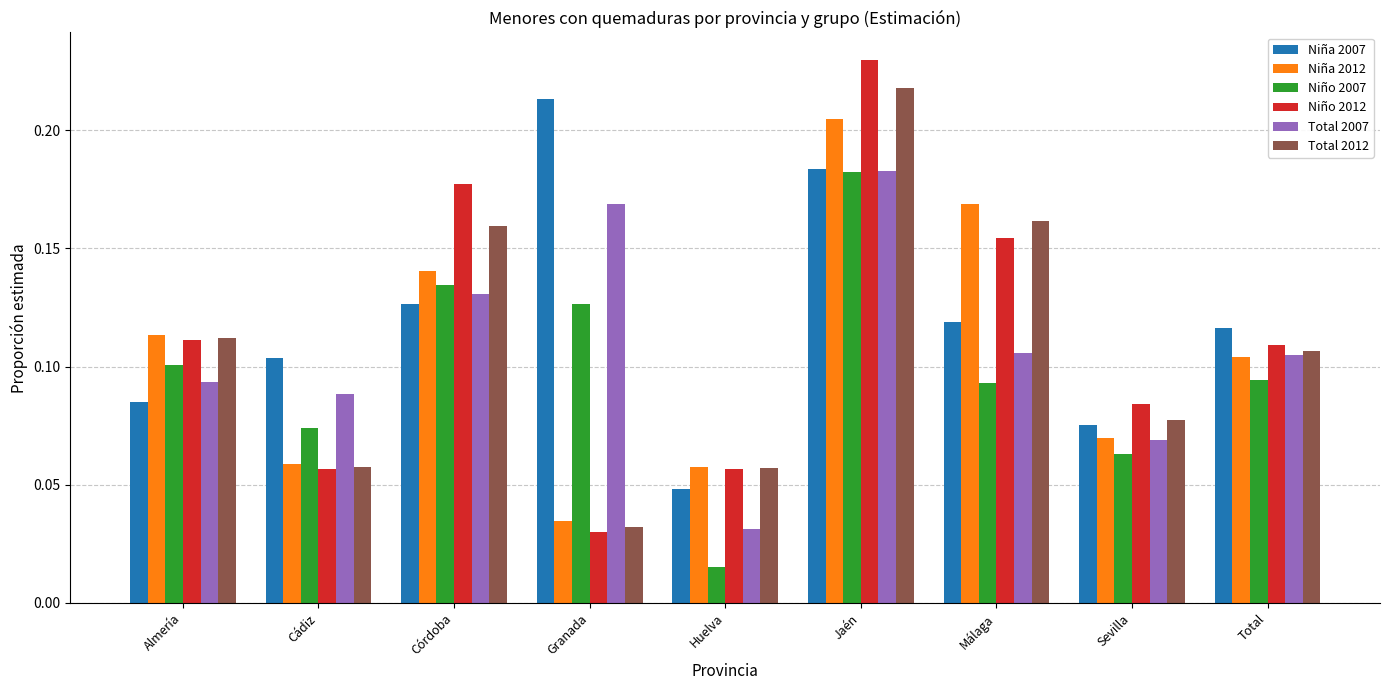

Does the chart contain any negative values?

No